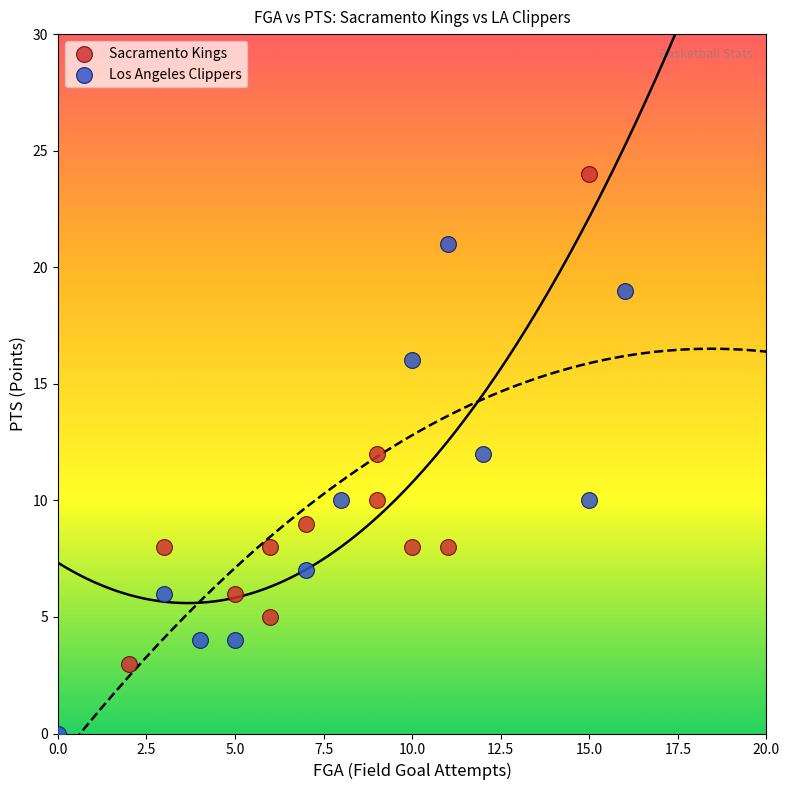

Which series contains the lowest Y value?

Los Angeles Clippers